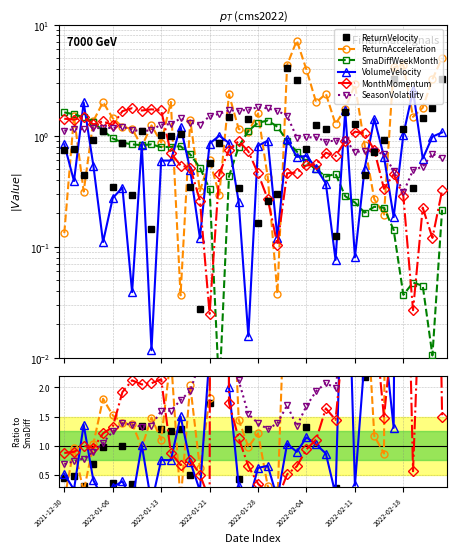

How many lines are shown in the chart?

6